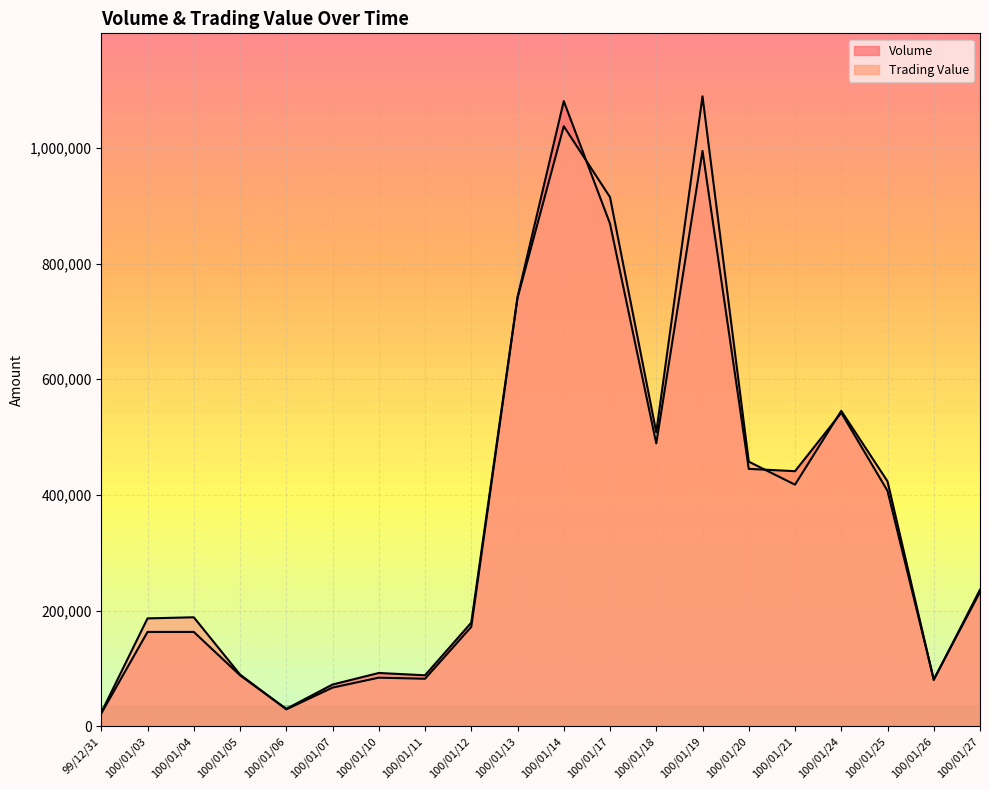

Between which two adjacent categories do Trading Value and Volume first intersect?

100/01/05 and 100/01/06